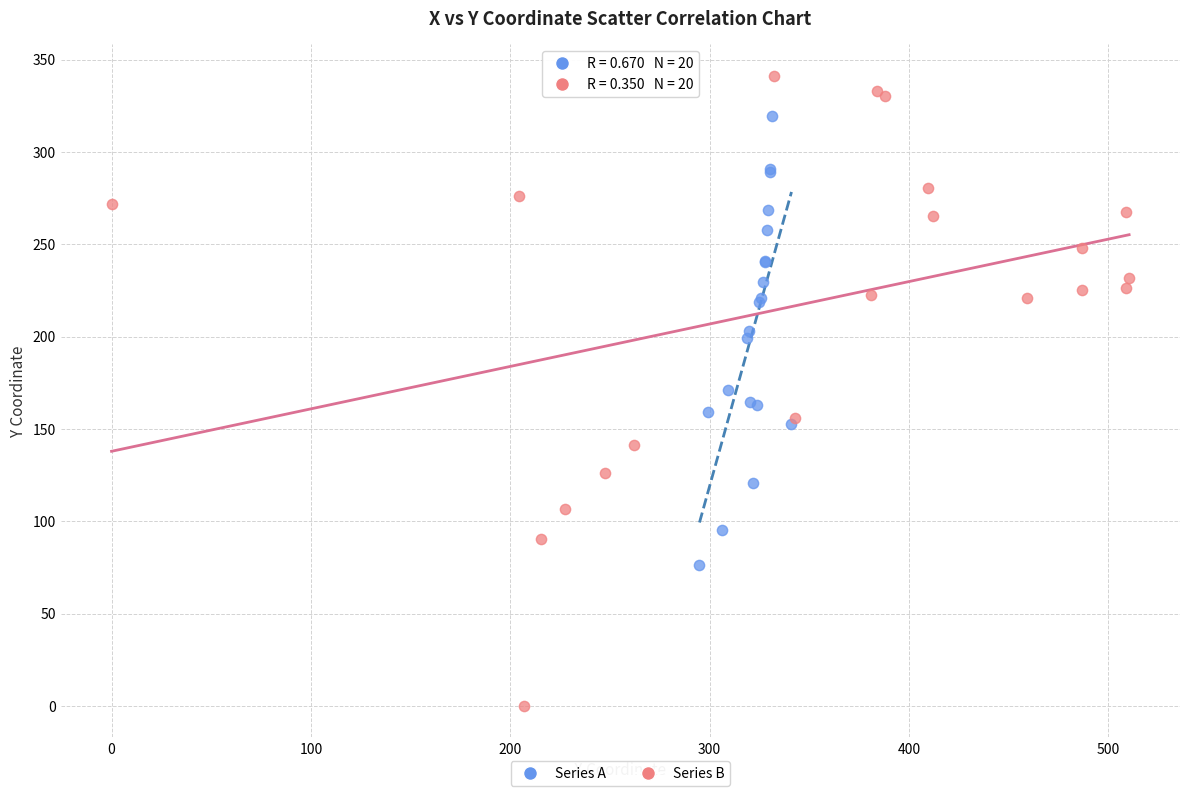

Which series has the largest Y range (max minus min)?

Series B